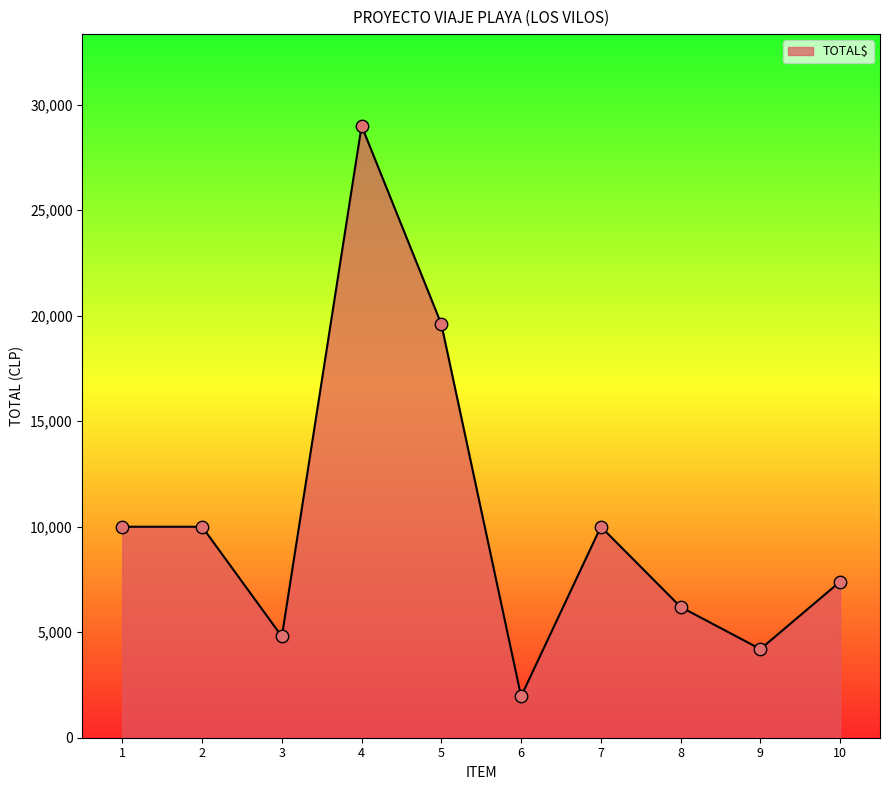

What is the ratio of the value at 5 to the value at 3?

4.1